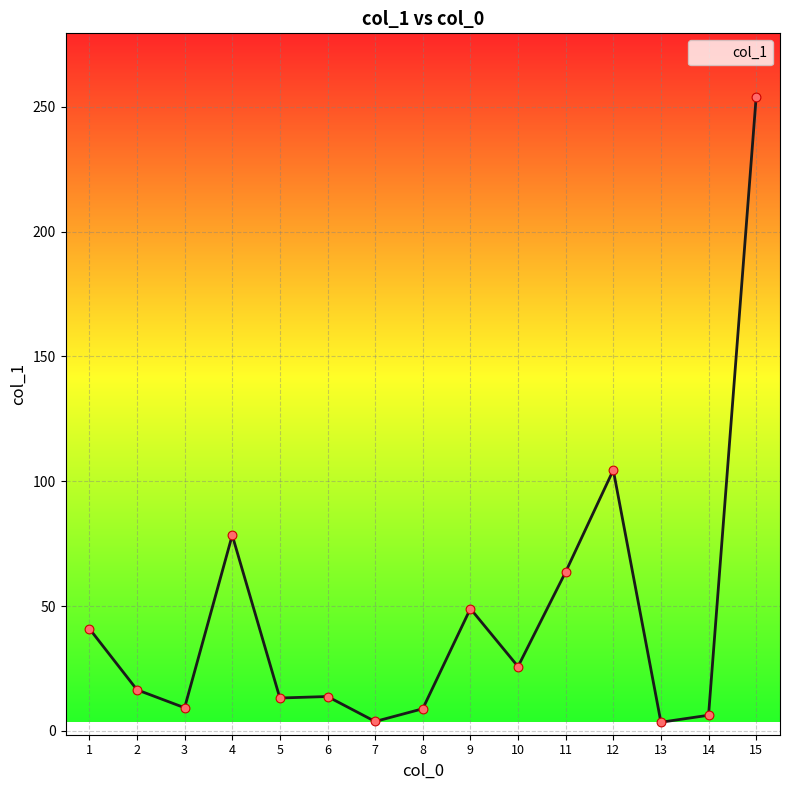

Approximately how many times larger is the value at 11 compared to 12?

0.6